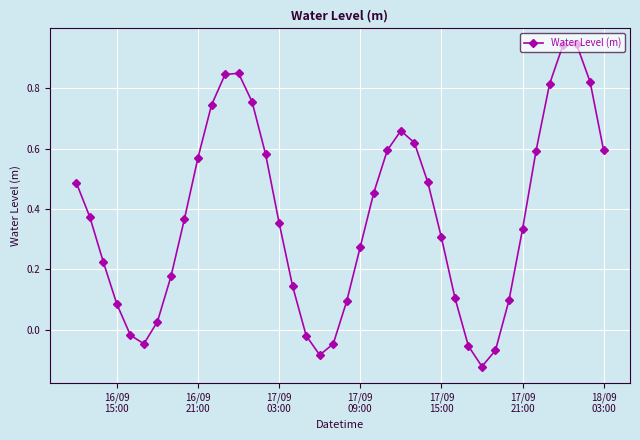

How many points are higher than both their immediate neighbors (excluding endpoints)?

3